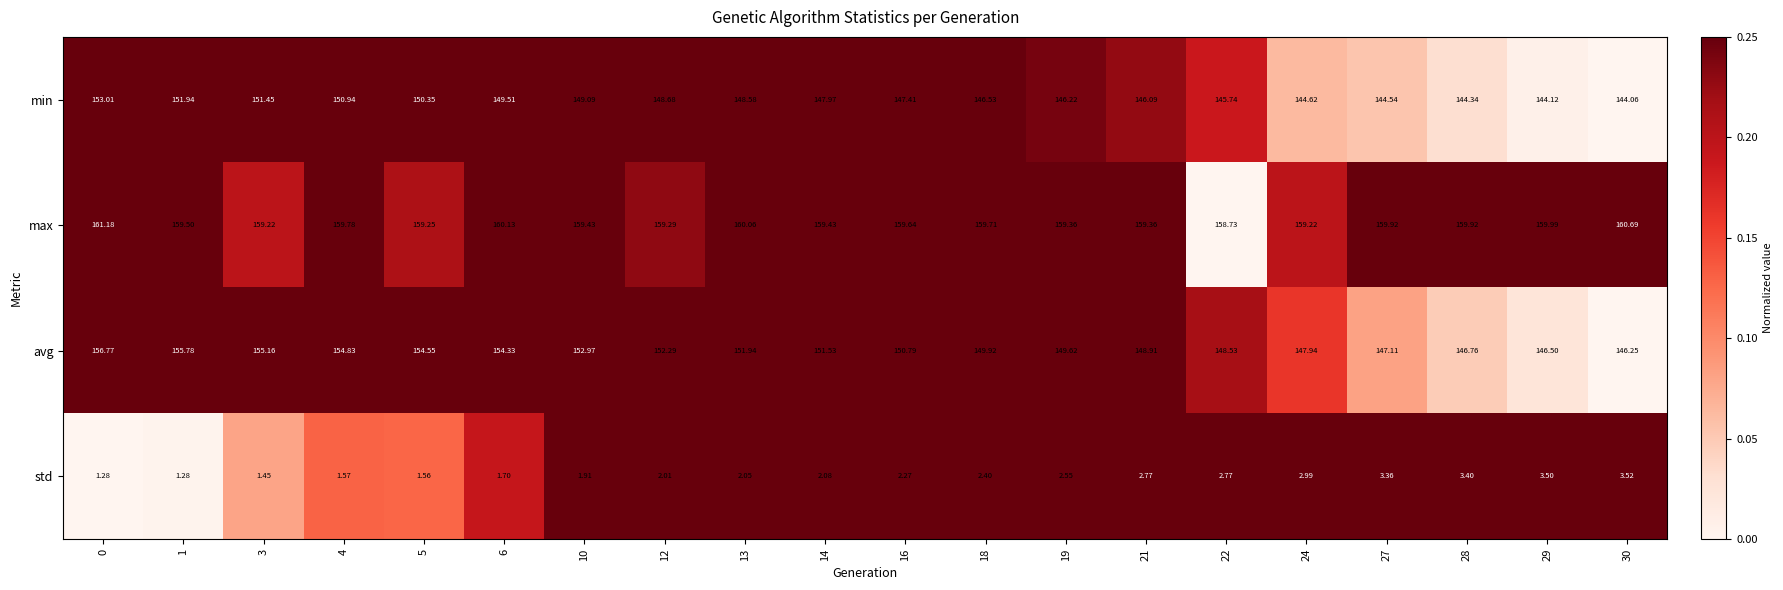

Rank the series at 18 from highest to lowest value.

max, avg, min, std